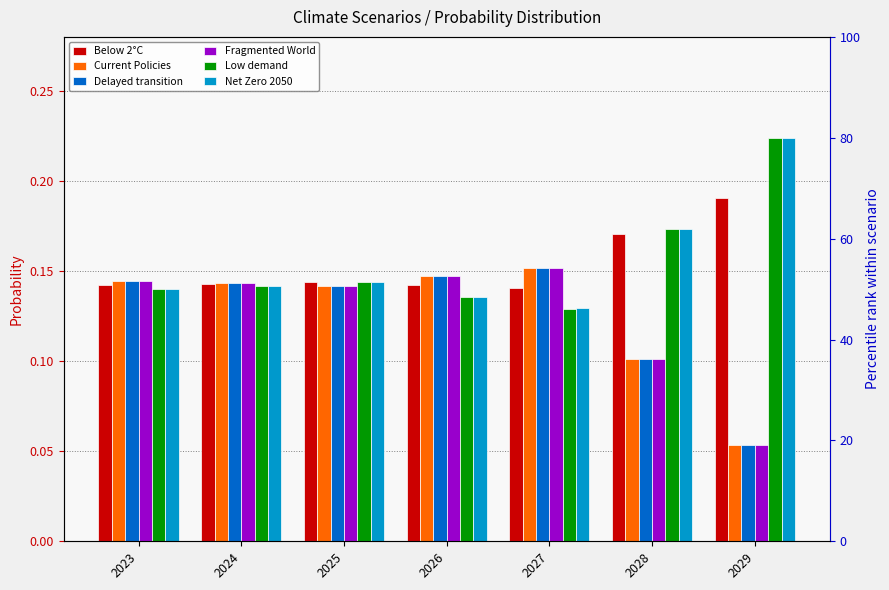

What is the maximum value shown in the chart?

0.2